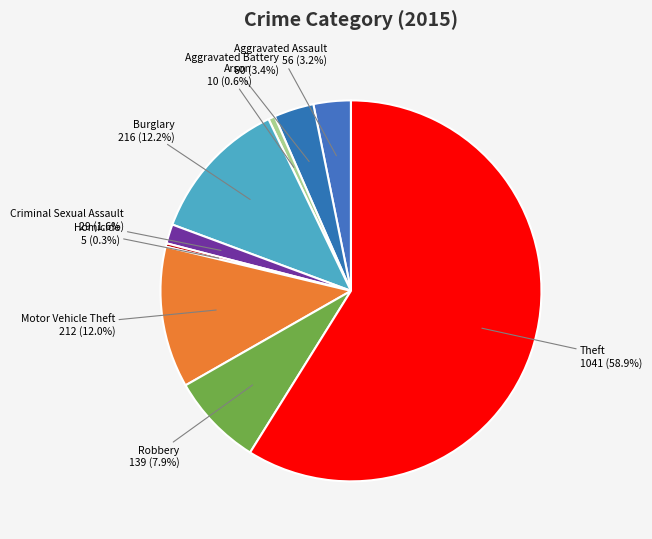

What percentage is the Burglary slice, to the nearest percent?

12%